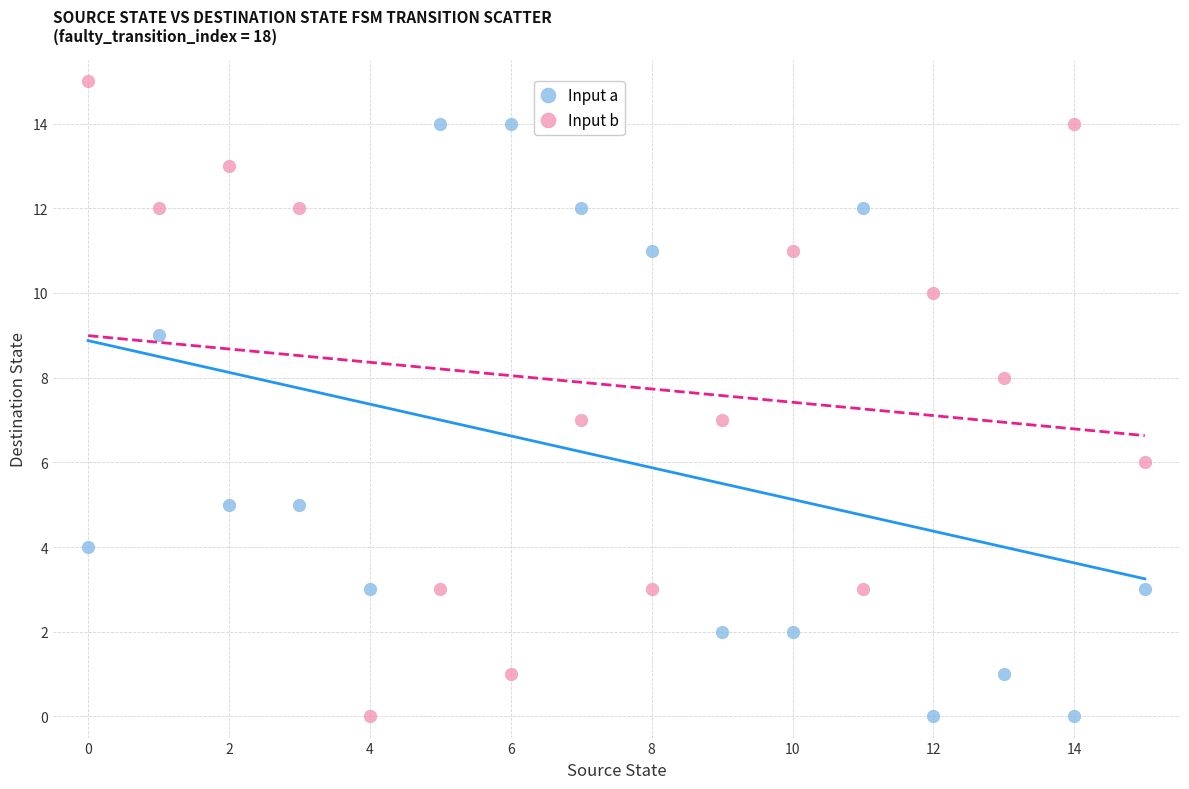

Which series reaches the maximum Y coordinate?

Input b